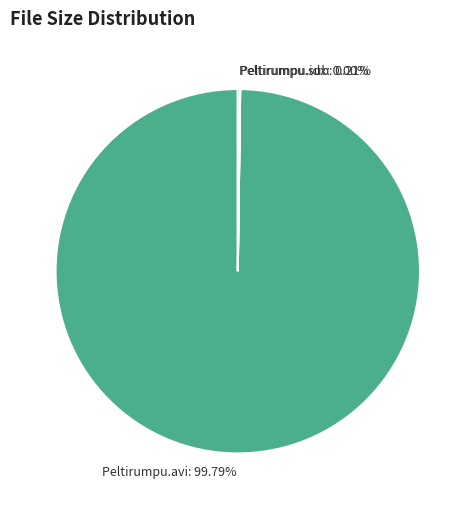

Is there a majority slice in this chart?

Yes